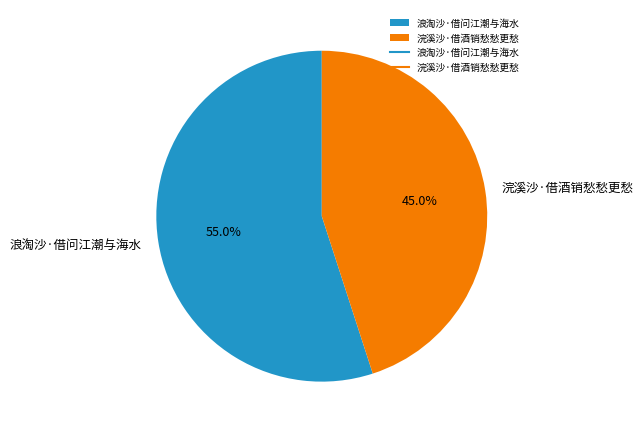

What percentage do 浪淘沙·借问江潮与海水 and 浣溪沙·借酒销愁愁更愁 together represent?

100.0%